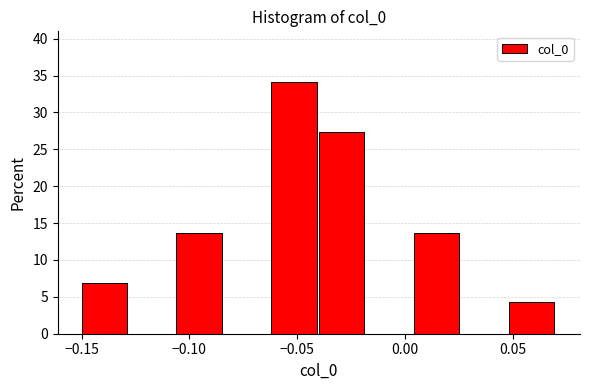

Reading left to right, transcribe this chart: for each bar, give the range it covers on the x-axis and its height. Neither the bar edges nor the heights are printed on the chart, so give them approximately, as read against the axes.

-0.150 to -0.128: 7.0
-0.128 to -0.106: 0
-0.106 to -0.084: 13.5
-0.084 to -0.062: 0
-0.062 to -0.040: 34.0
-0.040 to -0.018: 27.5
-0.018 to 0.004: 0
0.004 to 0.026: 13.5
0.026 to 0.048: 0
0.048 to 0.070: 4.5